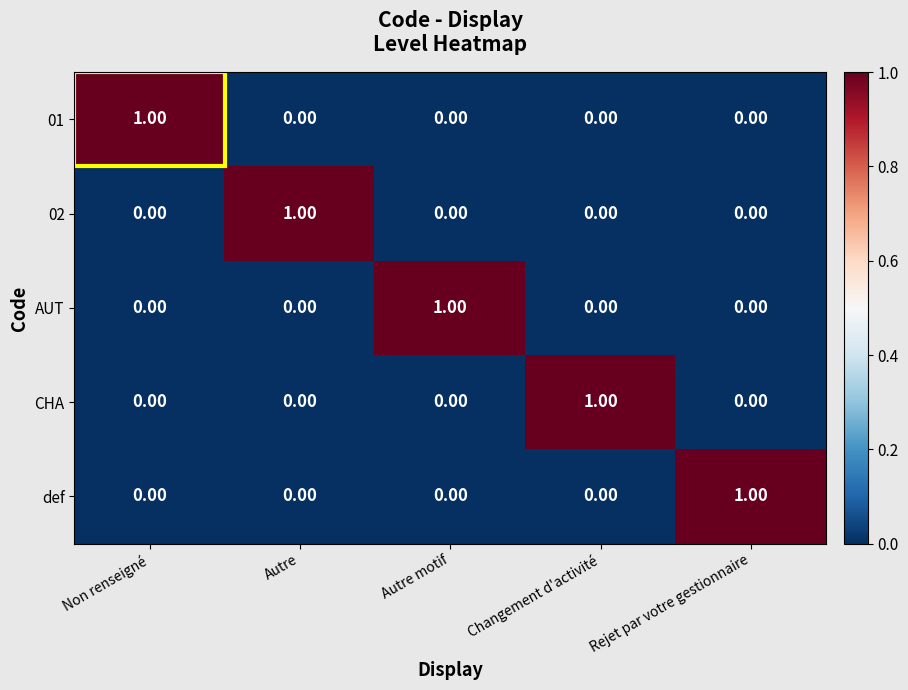

How many series are shown in this chart?

5